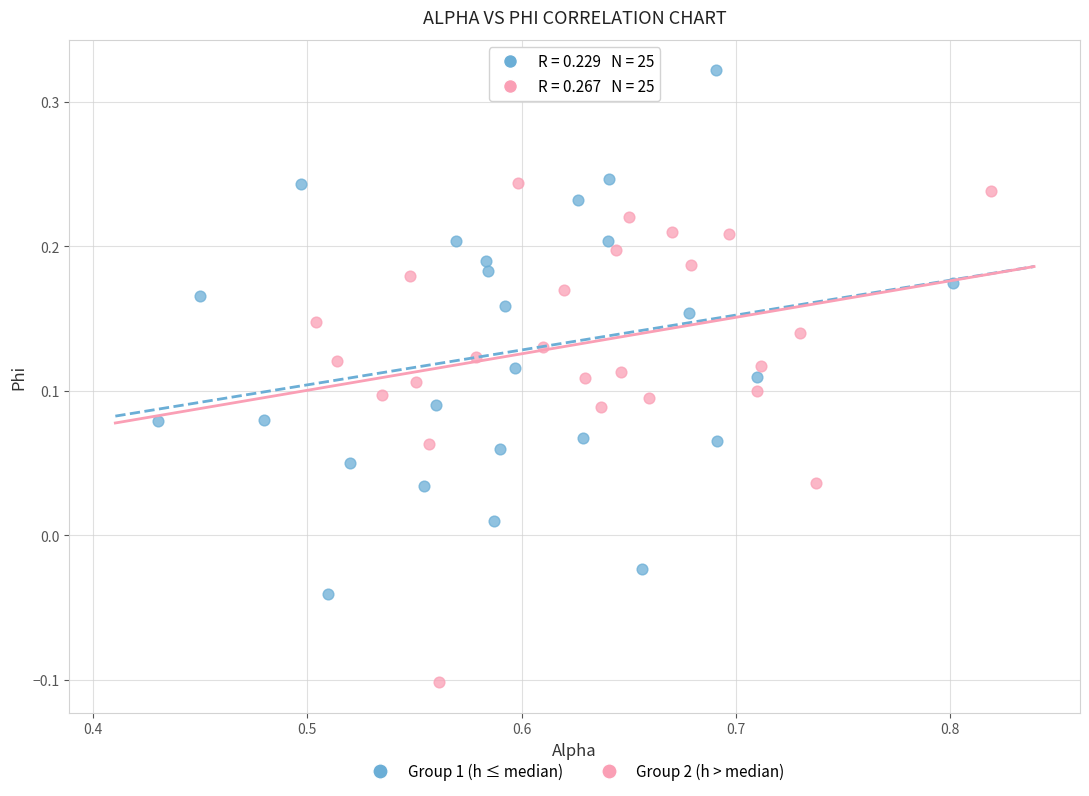

Which series has the widest spread of Y values?

Group 1 (h ≤ median)